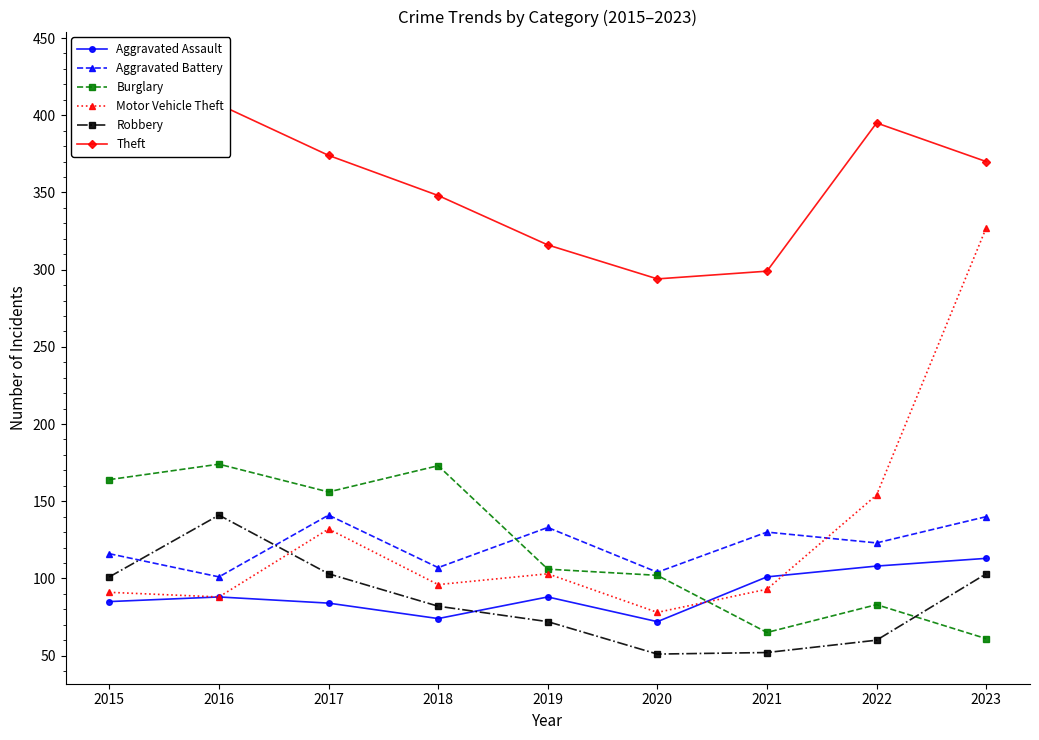

What is the difference between the second highest and minimum values in the Aggravated Battery series?

39